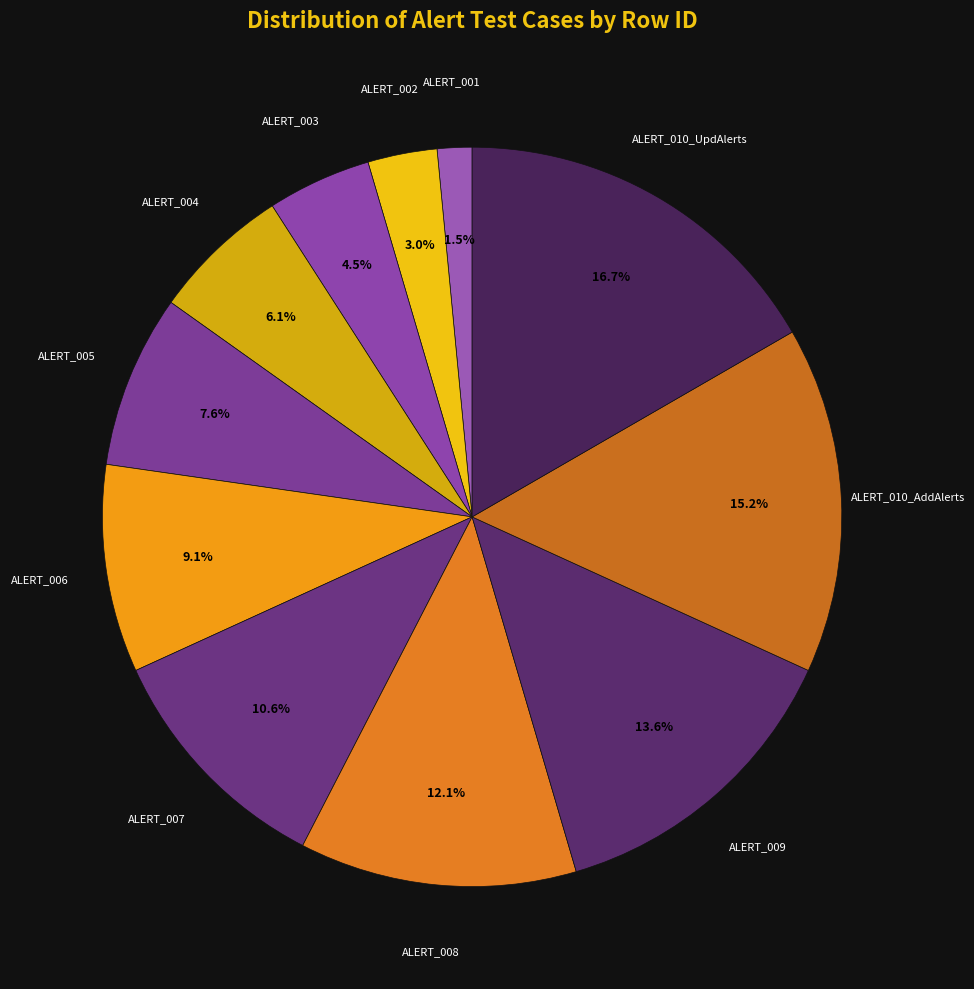

Is there a majority slice in this chart?

No